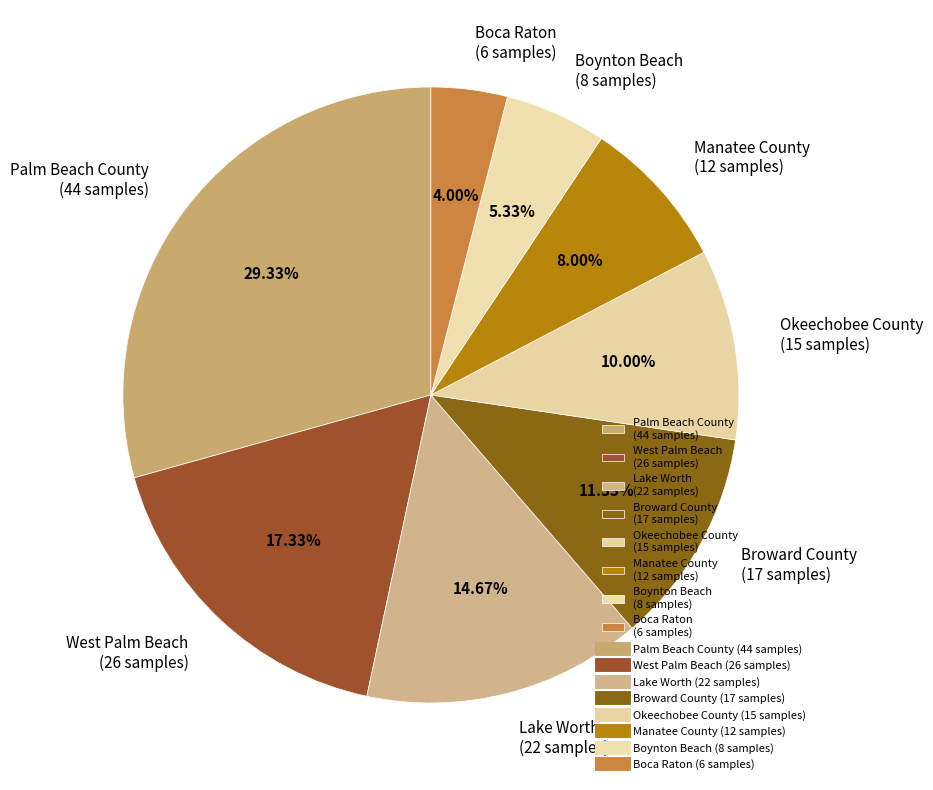

To the nearest percent, what percentage of the pie is Boca Raton?

4%